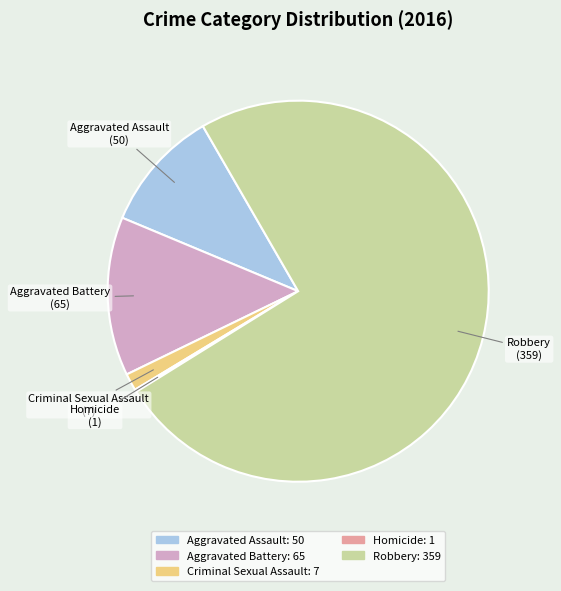

Do Aggravated Assault and Criminal Sexual Assault together represent more than half of the pie?

No